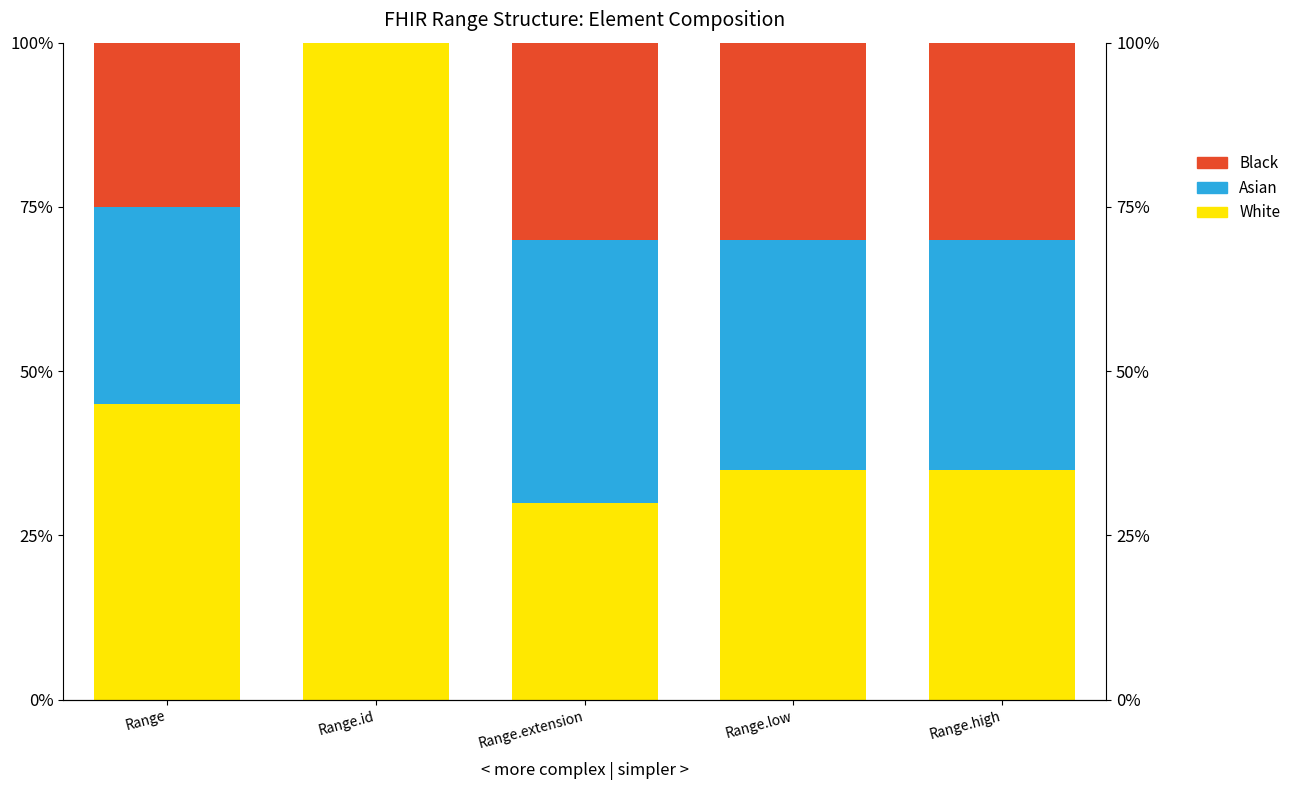

Where is Black nearest to the value 15?

Range